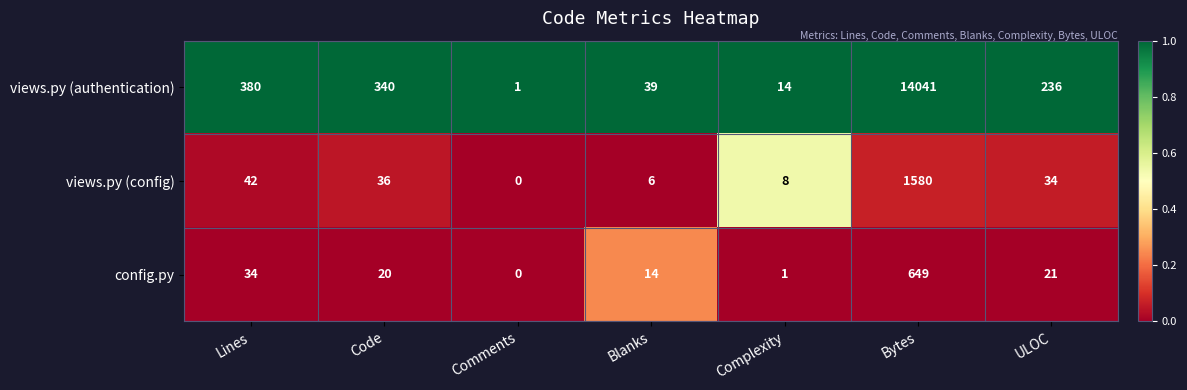

Rank the series by their maximum value, from lowest to highest.

config.py, views.py (config), views.py (authentication)